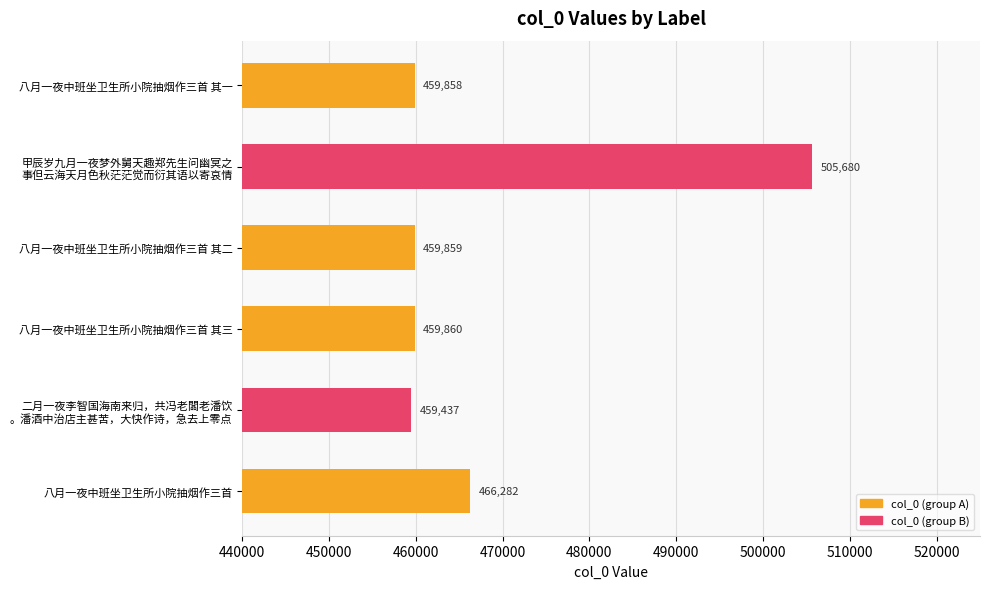

How many distinct data groups are displayed?

1